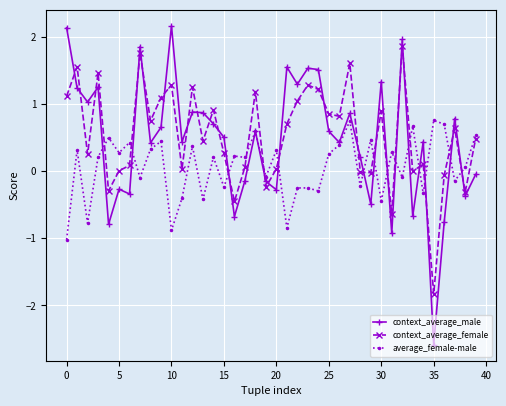

What are all the series names shown in the legend?

context_average_male, context_average_female, average_female-male